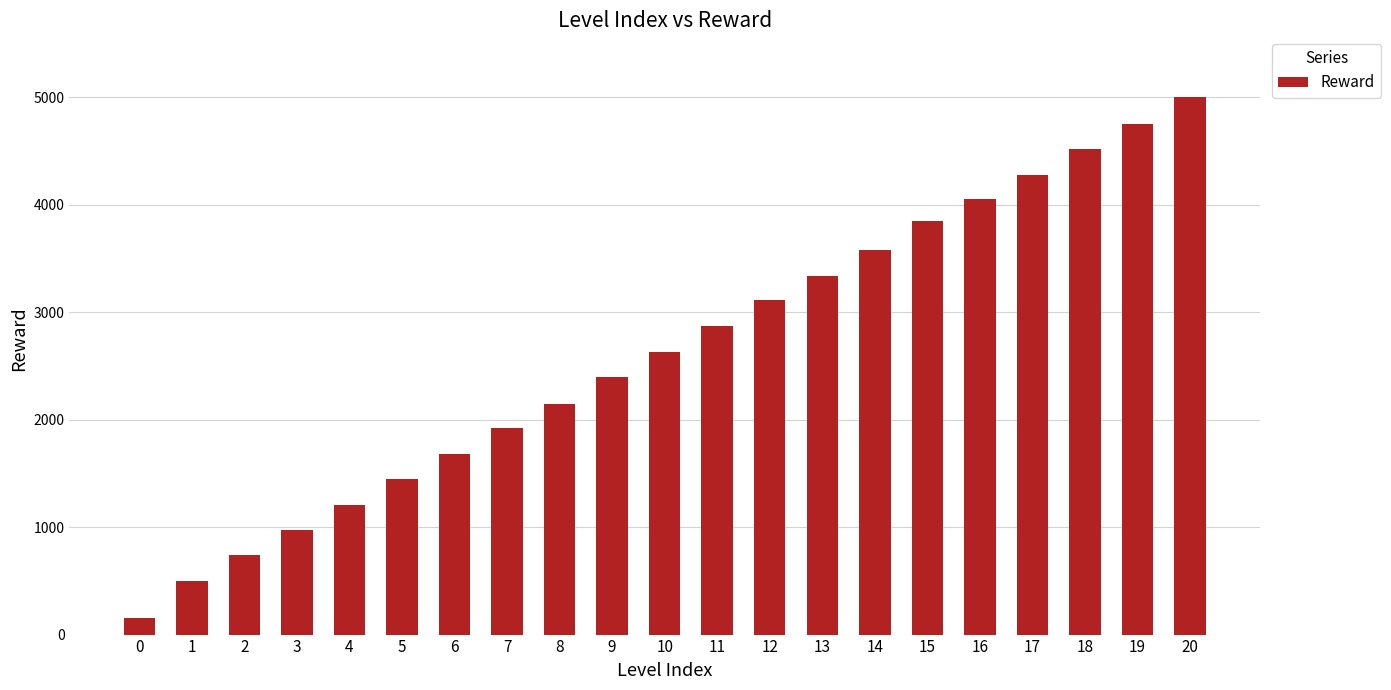

What is the maximum value shown in the chart?

5000